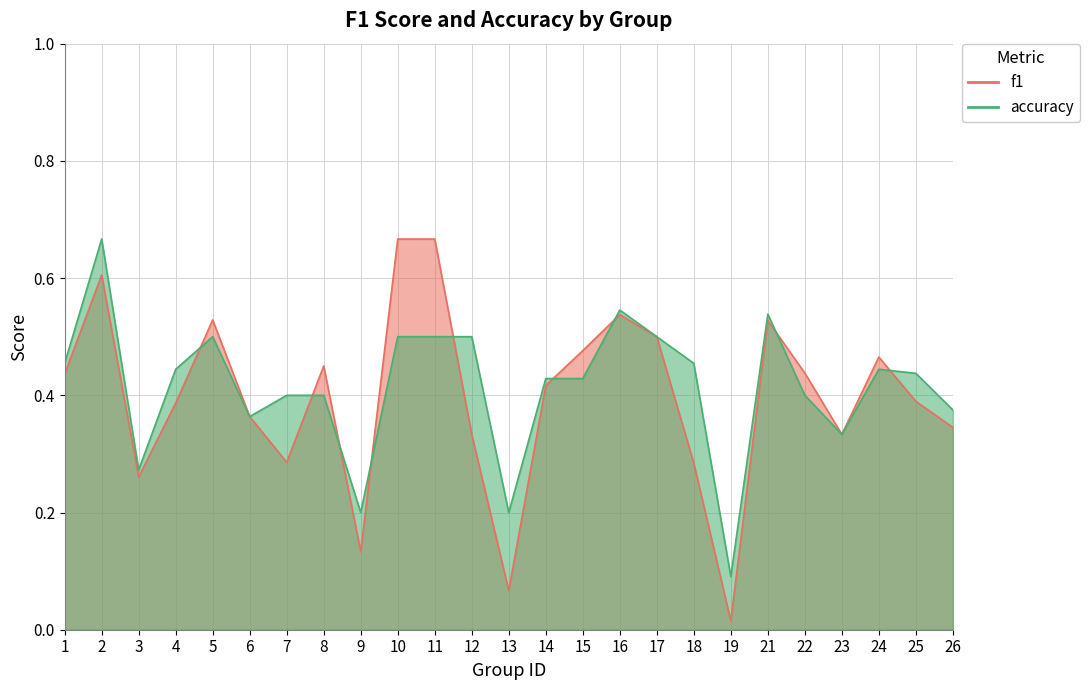

What is the value of the f1 point at the 5th from the left?

0.5